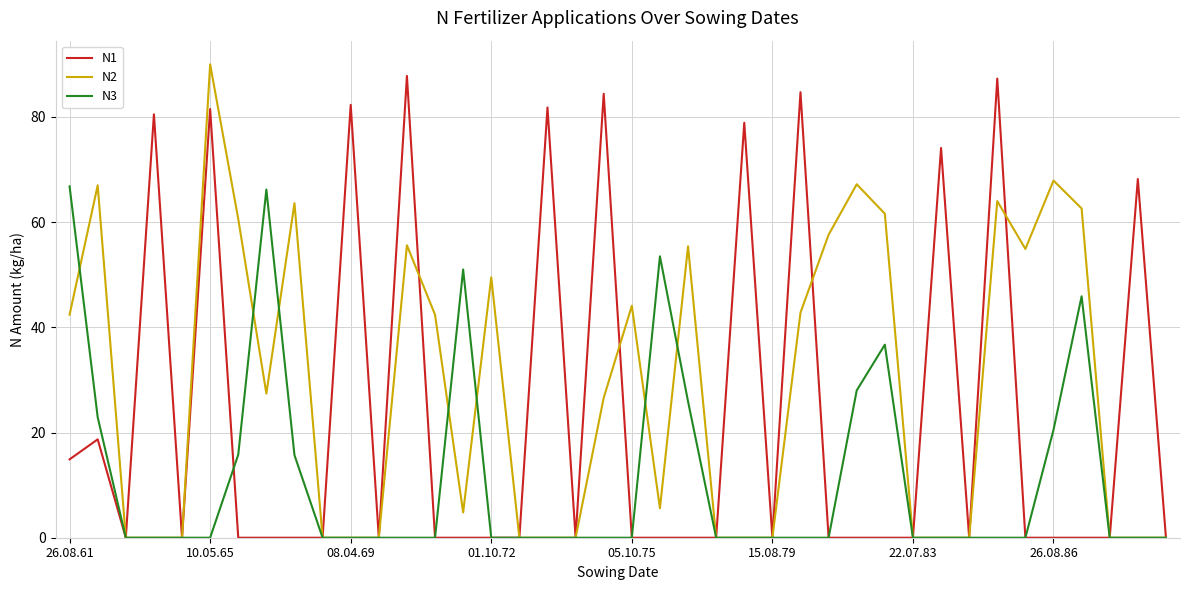

Which series has the largest range (max minus min)?

N2